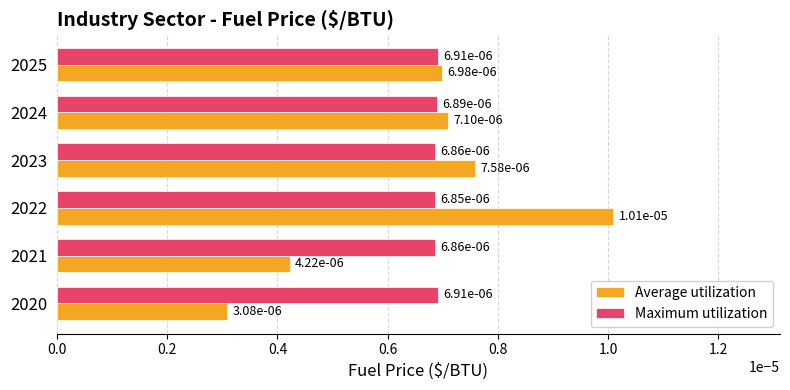

How many Maximum utilization values are between 0 and 1?

6